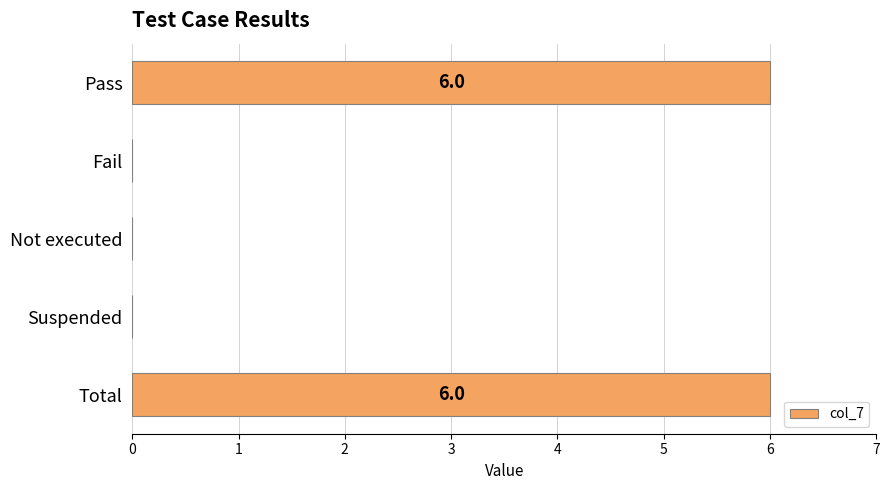

Between Not executed and Pass, which is larger?

Pass